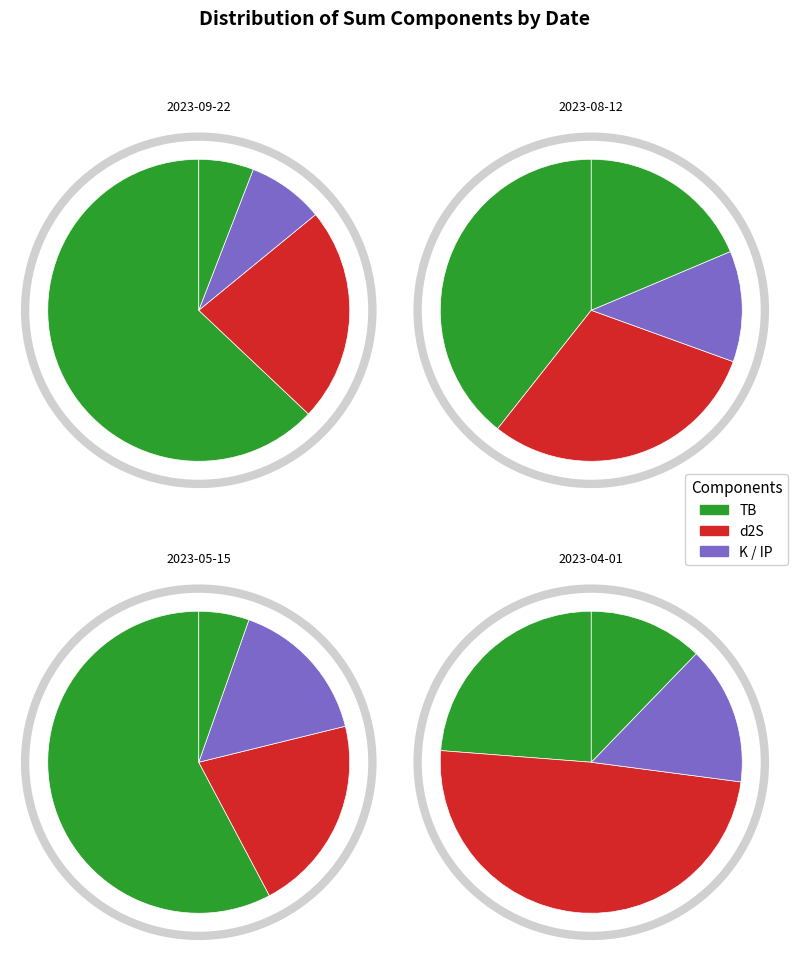

What percentage do 2023-09-22 and 2023-04-01 together represent?

54.6%